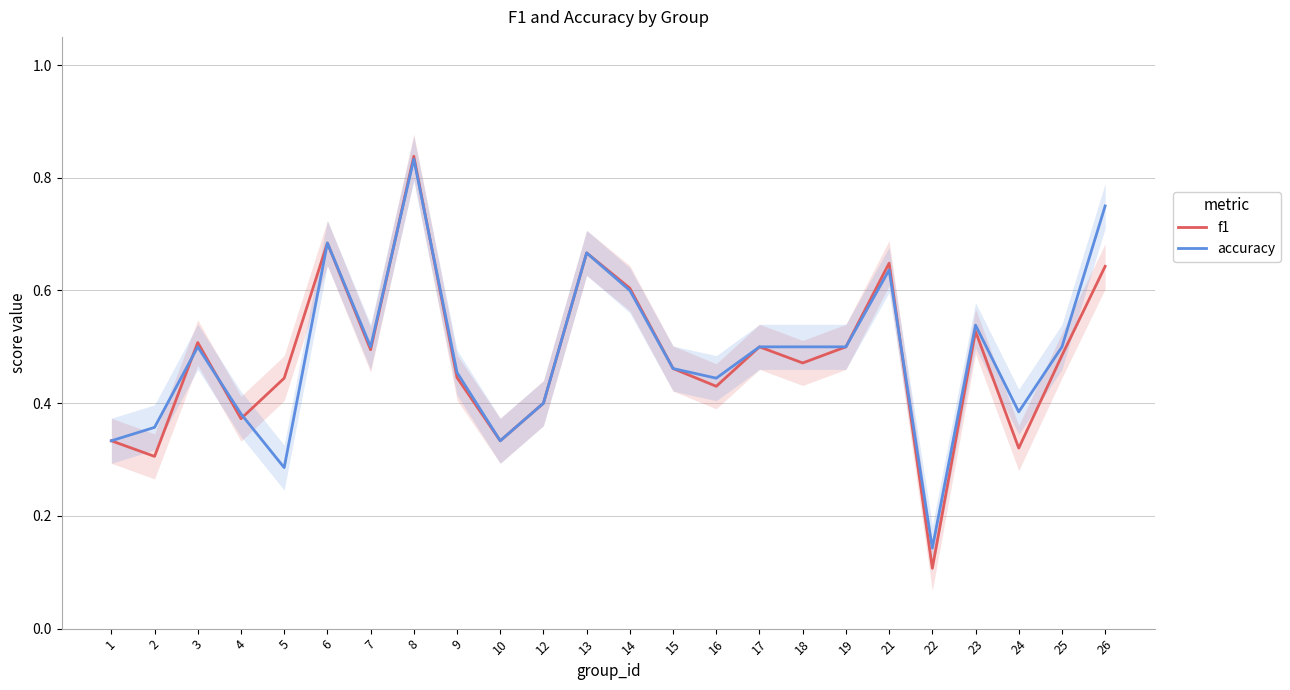

Where is the first local maximum for accuracy?

3